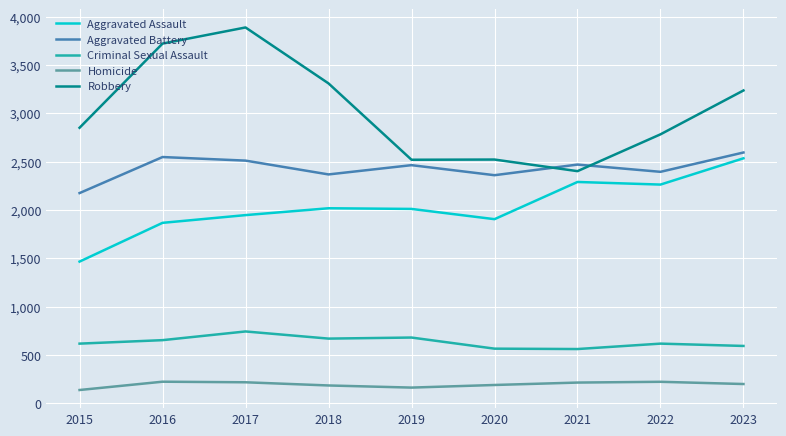

What is the average value of the Criminal Sexual Assault series?

633